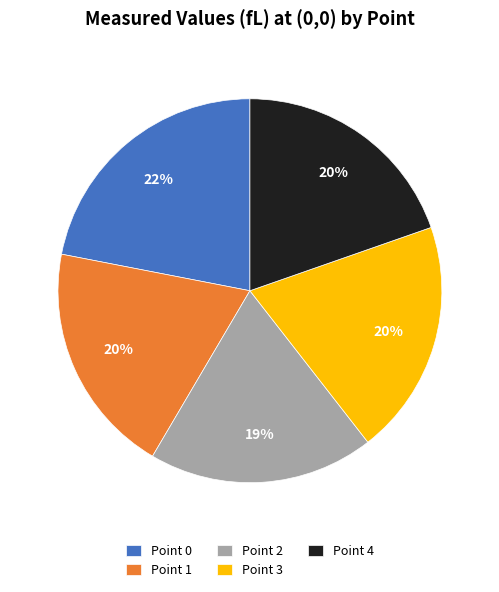

What is the ratio of the value at Point 4 to the value at Point 3?

1.0